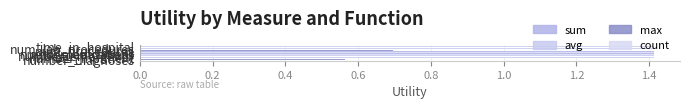

How many data points does each series have?

8